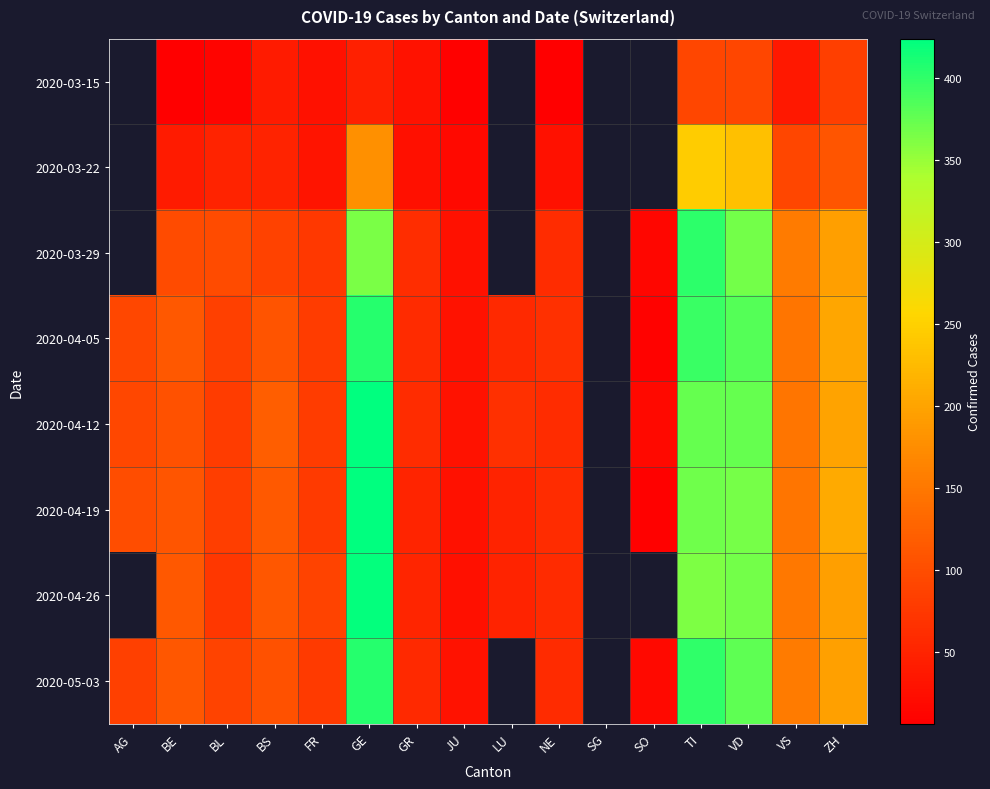

At FR, list the series in order from largest to smallest.

2020-04-26, 2020-04-05, 2020-04-12, 2020-04-19, 2020-05-03, 2020-03-29, 2020-03-22, 2020-03-15